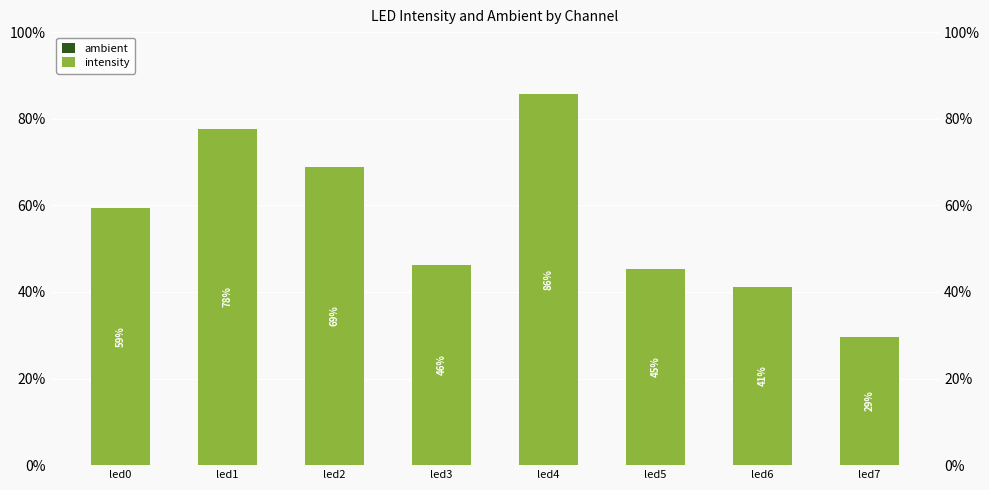

True or false: intensity has a value of 0.4 at led1.

False